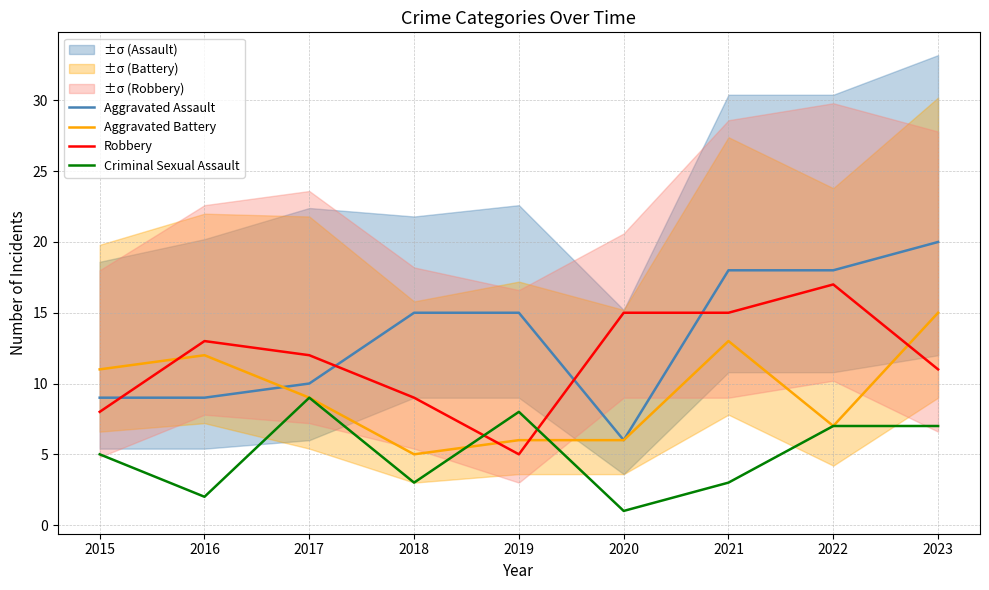

List the series in order of their peak value, lowest first.

Criminal Sexual Assault, Aggravated Battery, Robbery, Aggravated Assault